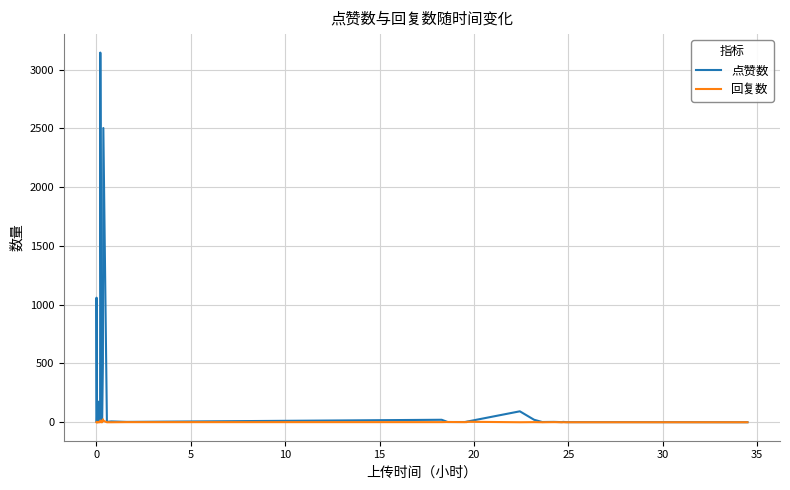

Which series has the largest total across all categories?

点赞数